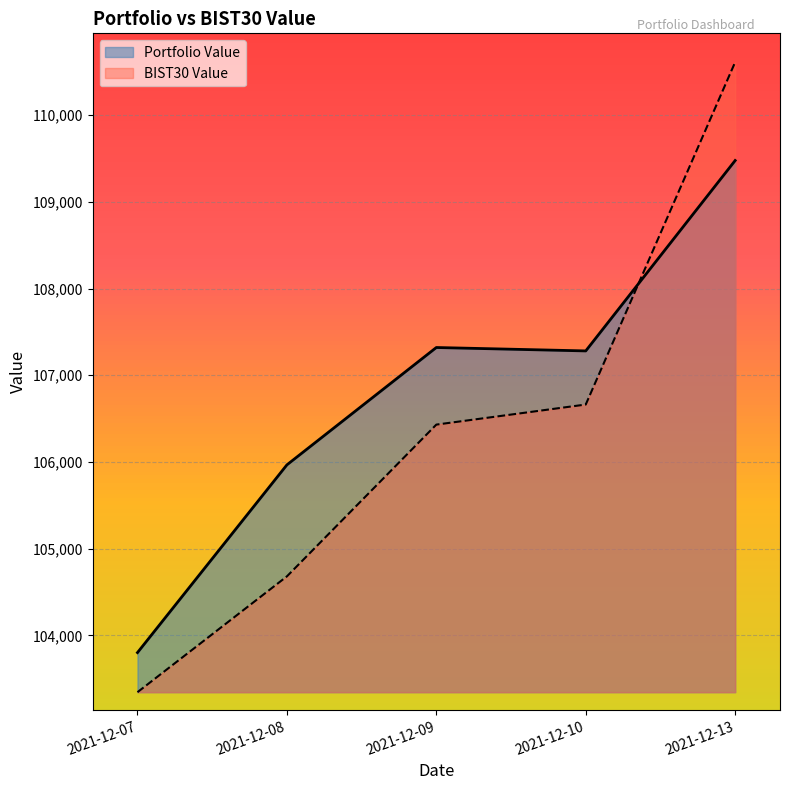

True or false: Portfolio Value has more than 0 points higher than both neighbors.

True